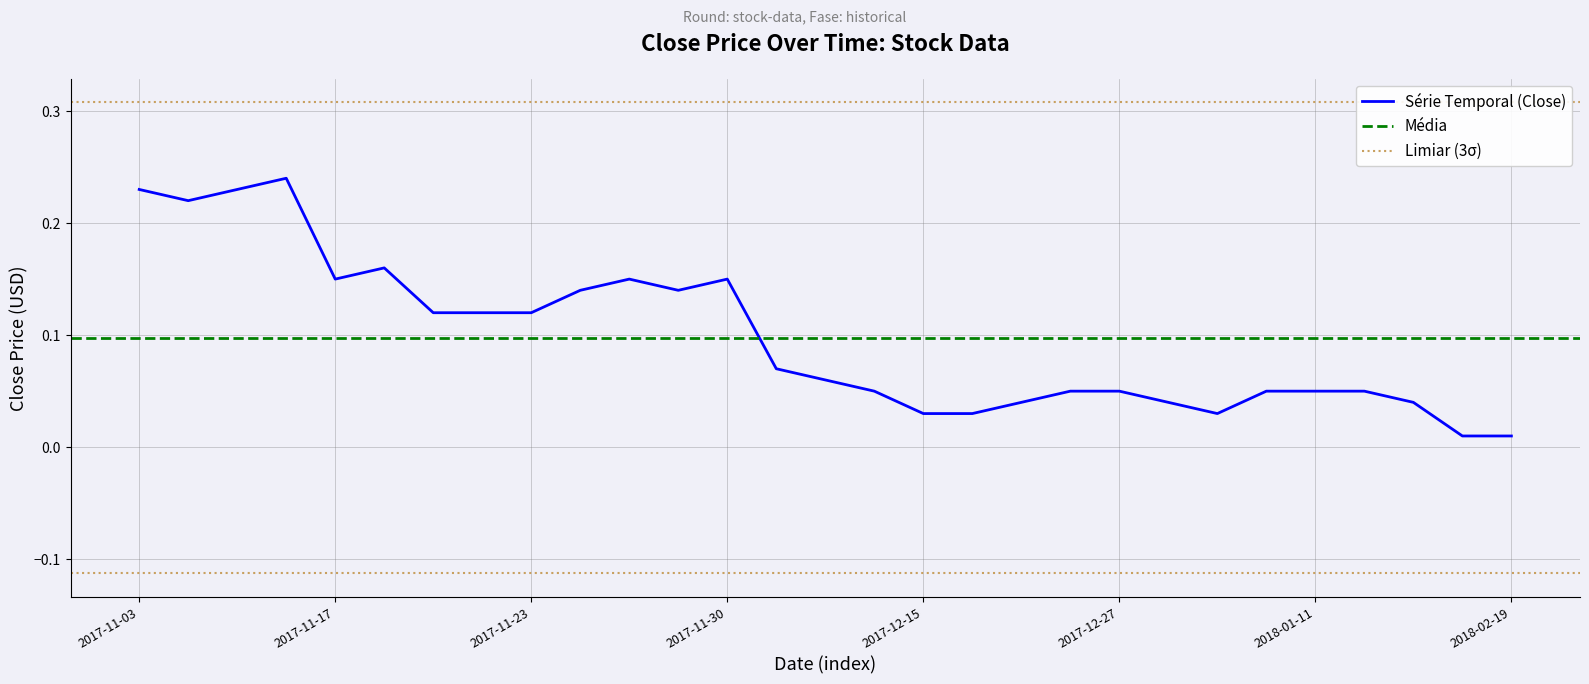

How many lines are shown in the chart?

1